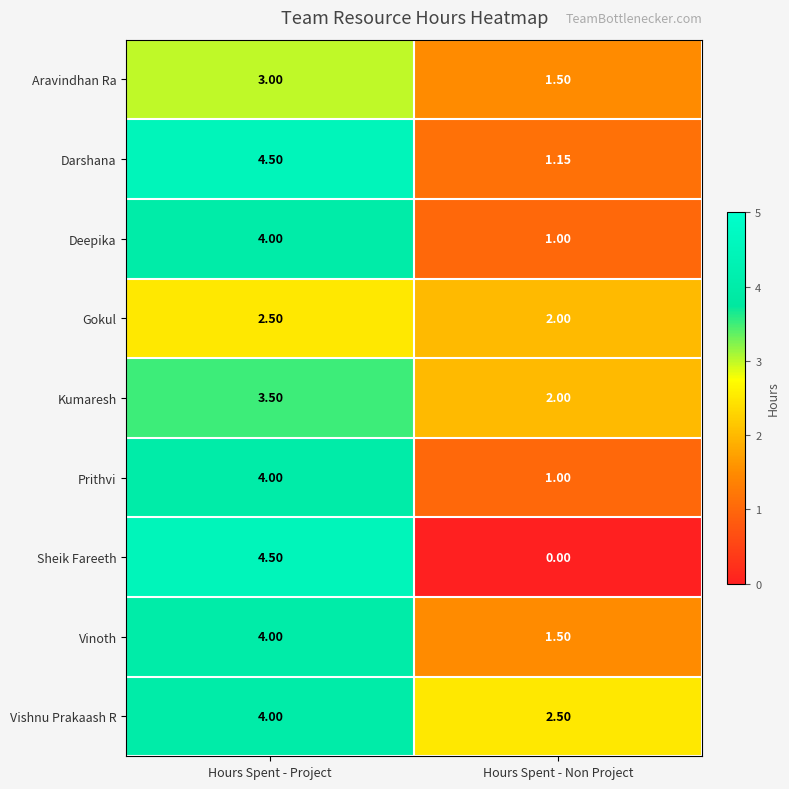

At which label does Kumaresh first exceed 3?

Hours Spent - Project